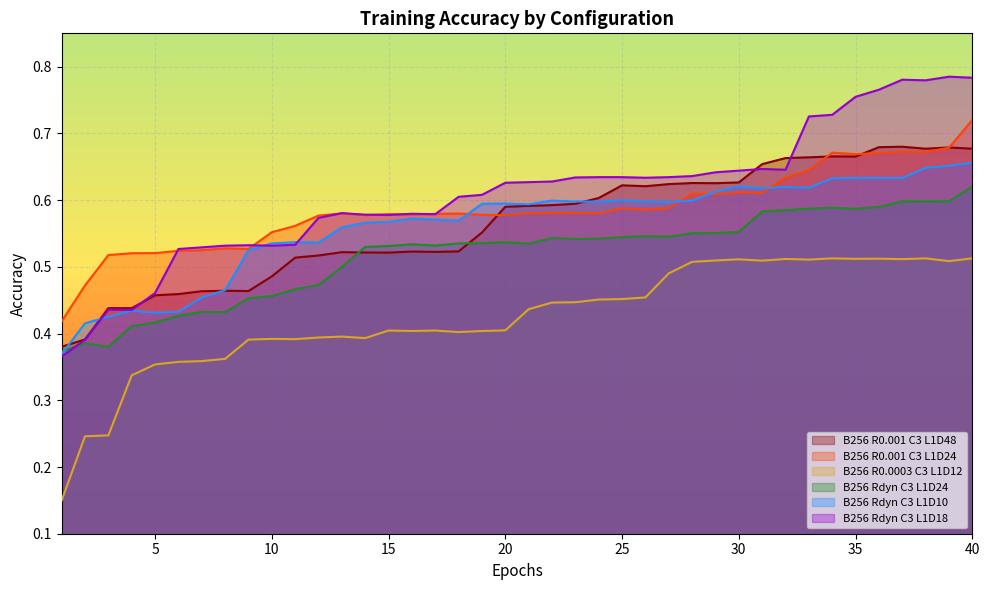

At how many categories does at least one series exceed 0?

40